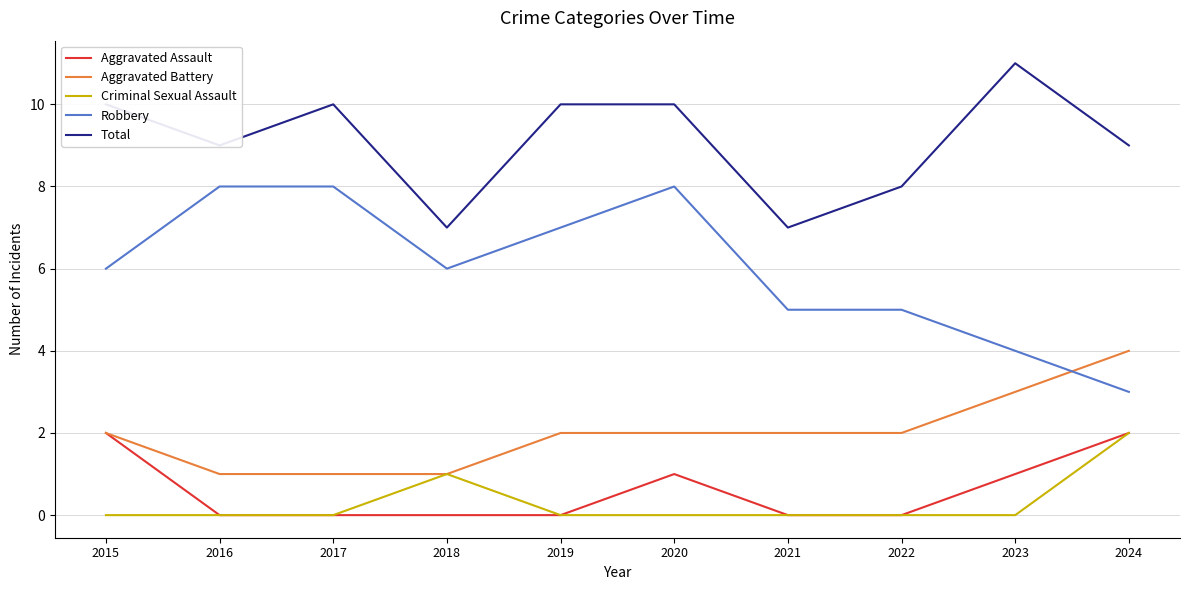

Reading left to right, what are all the values shown in this chart?

Aggravated Assault: 2	0	0	0	0	1	0	0	1	2
Aggravated Battery: 2	1	1	1	2	2	2	2	3	4
Criminal Sexual Assault: 0	0	0	1	0	0	0	0	0	2
Robbery: 6	8	8	6	7	8	5	5	4	3
Total: 10	9	10	7	10	10	7	8	11	9